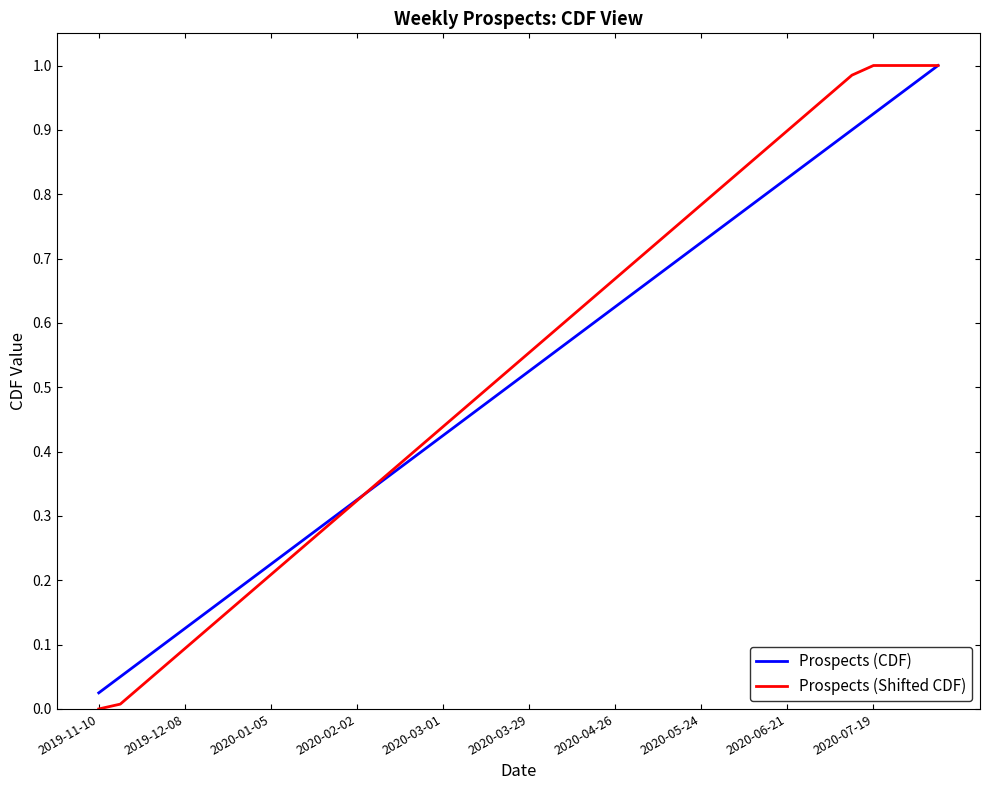

Which series has the largest range (max minus min)?

Prospects (Shifted CDF)